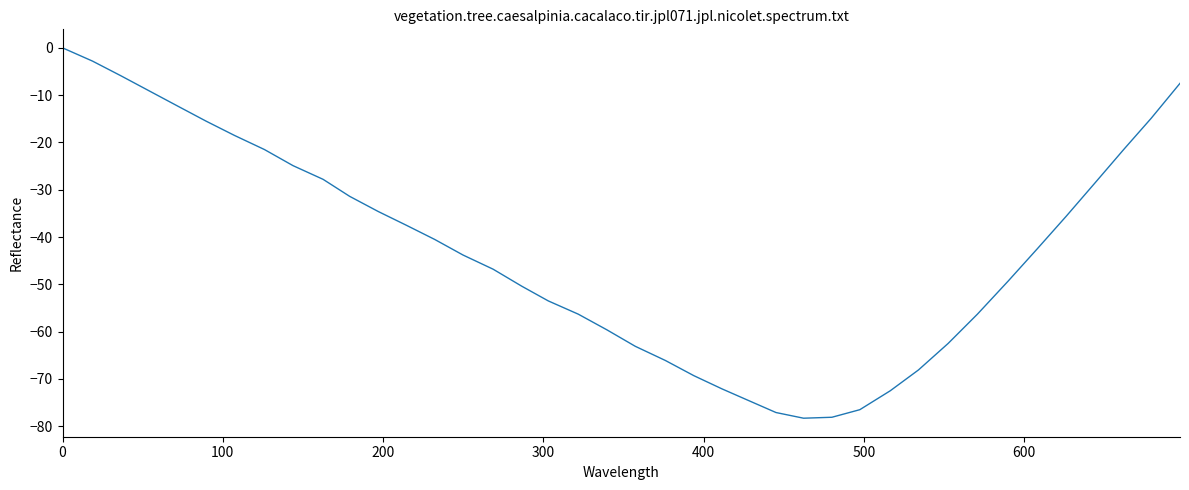

What is the difference between the maximum and minimum values?

78.3